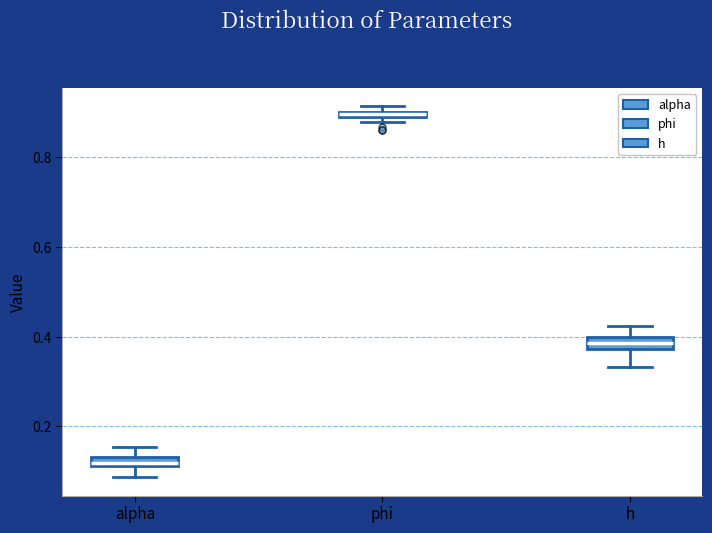

Which box has the highest median line?

phi